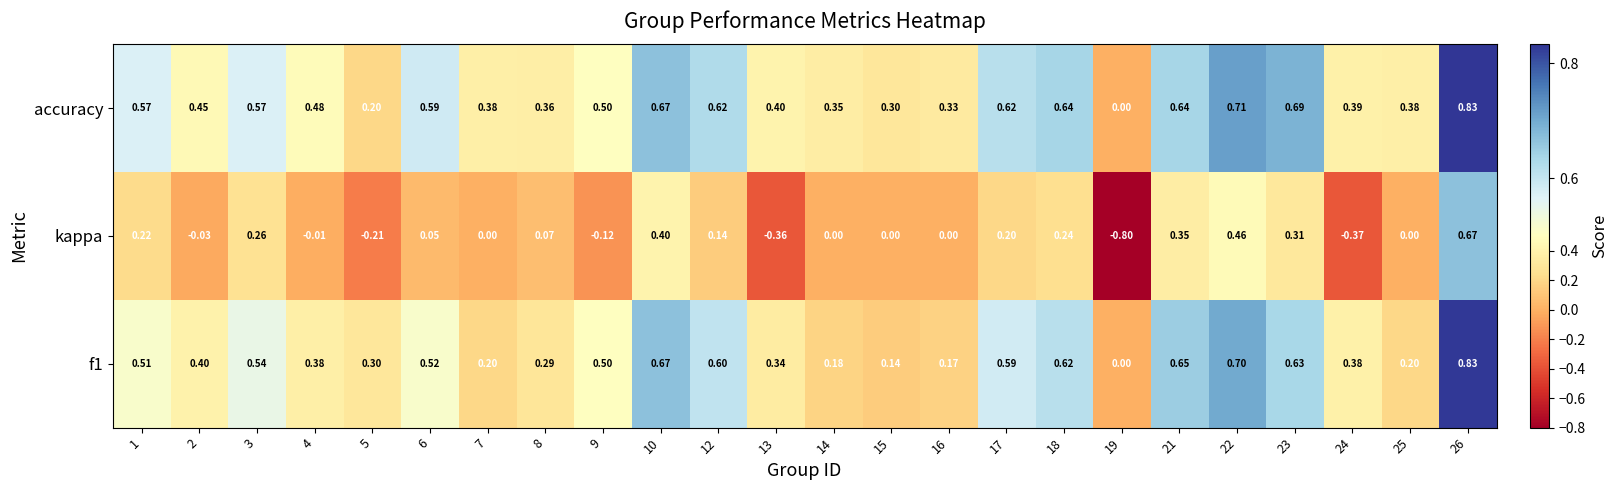

Which series has the widest spread of values?

kappa